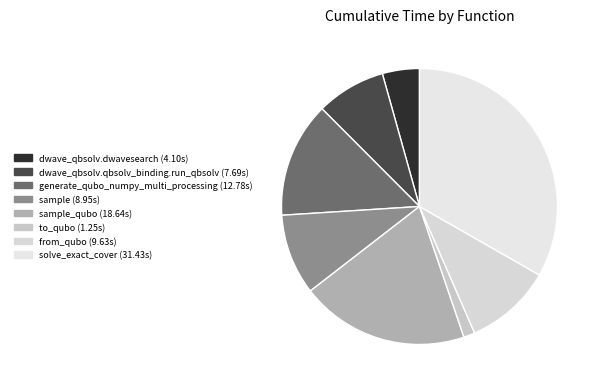

Which category has the biggest portion of the pie?

solve_exact_cover